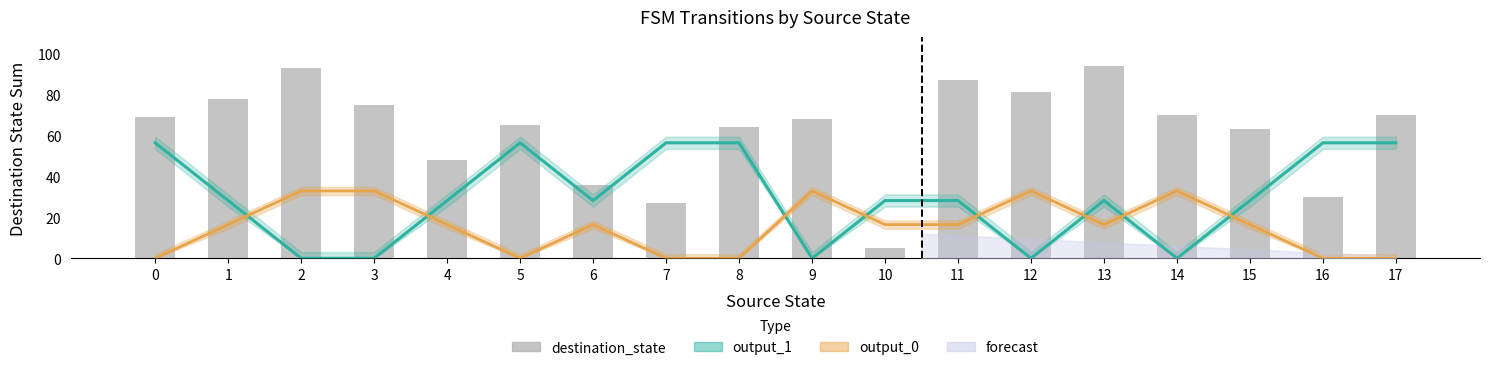

Which has a higher value, 3 or 5?

3